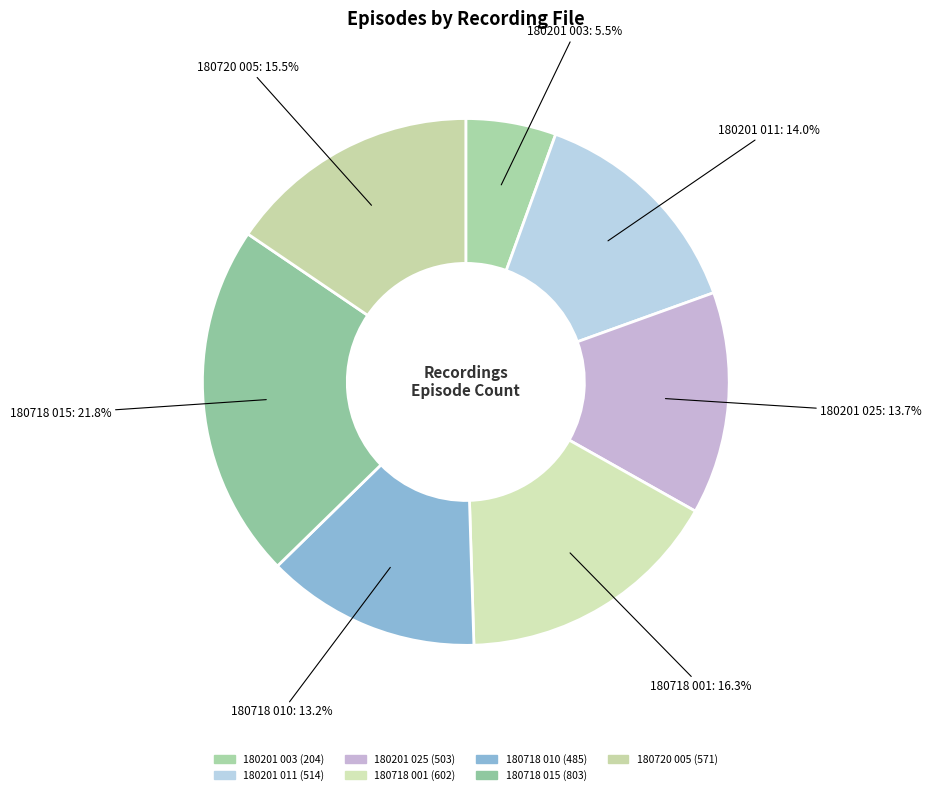

To the nearest percent, what is the difference between the 180201 003 and 180718 015 slice percentages?

16%